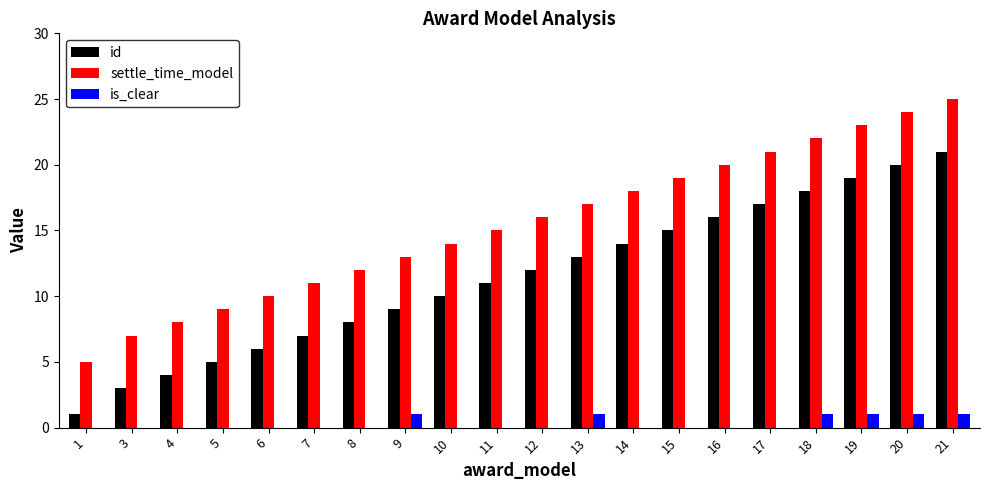

Is it true that settle_time_model equals 25 at 21?

True